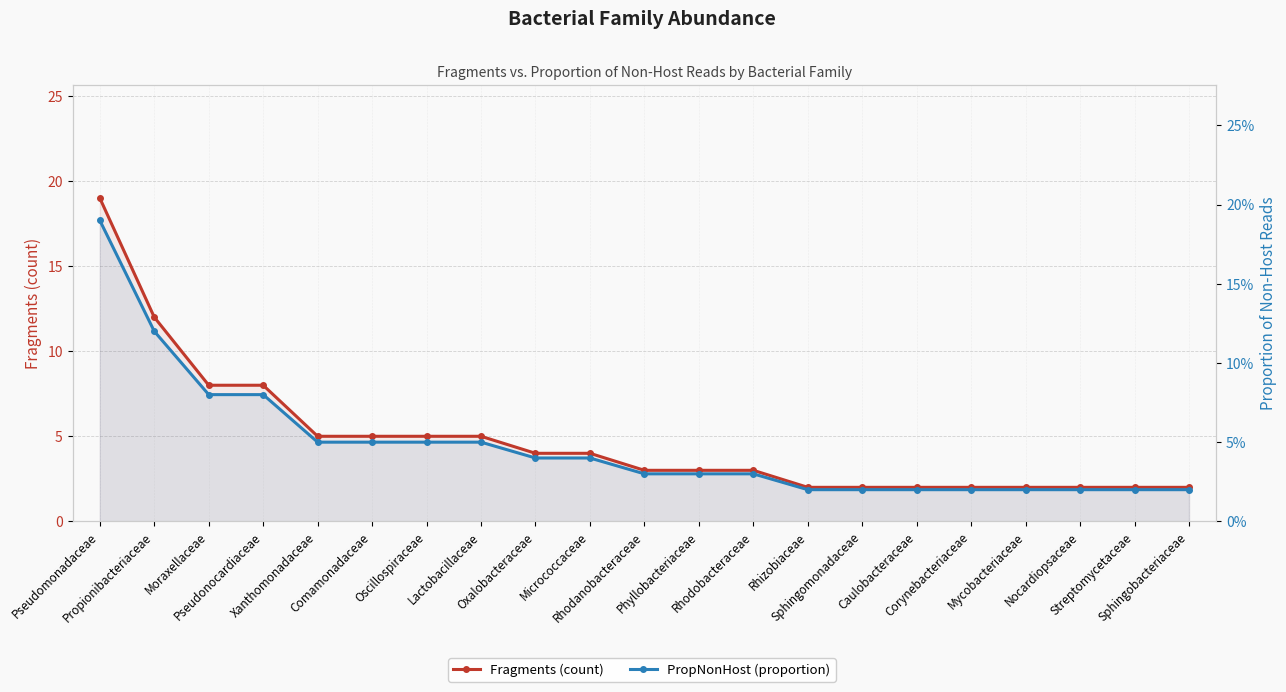

Which series has the widest spread of values?

Fragments (count)